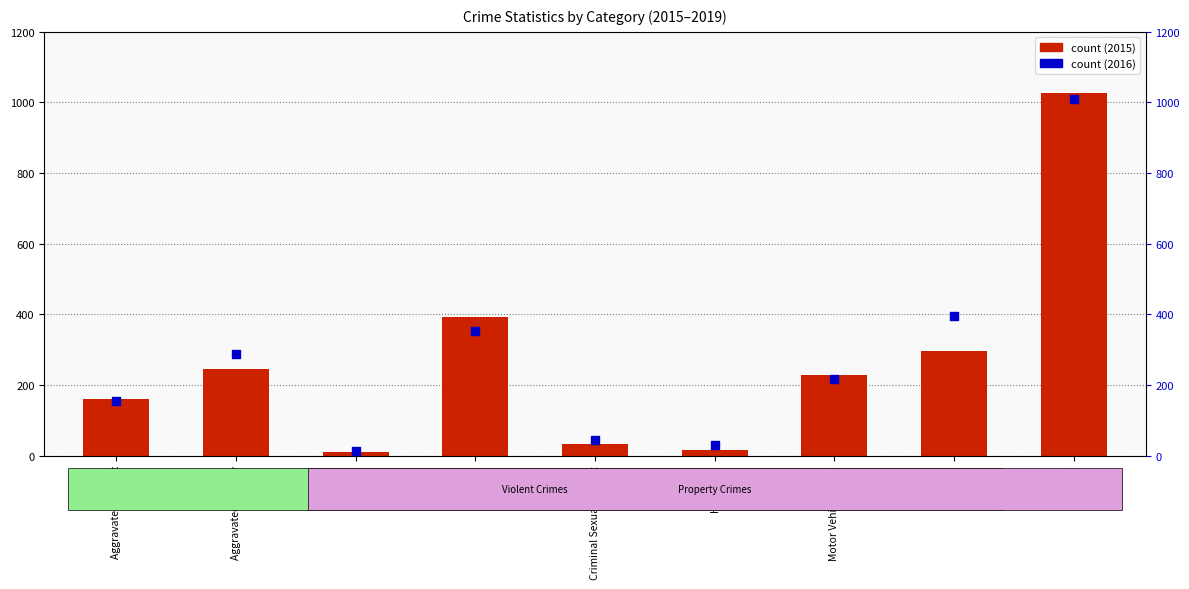

Which series contains the highest Y value?

2015 count